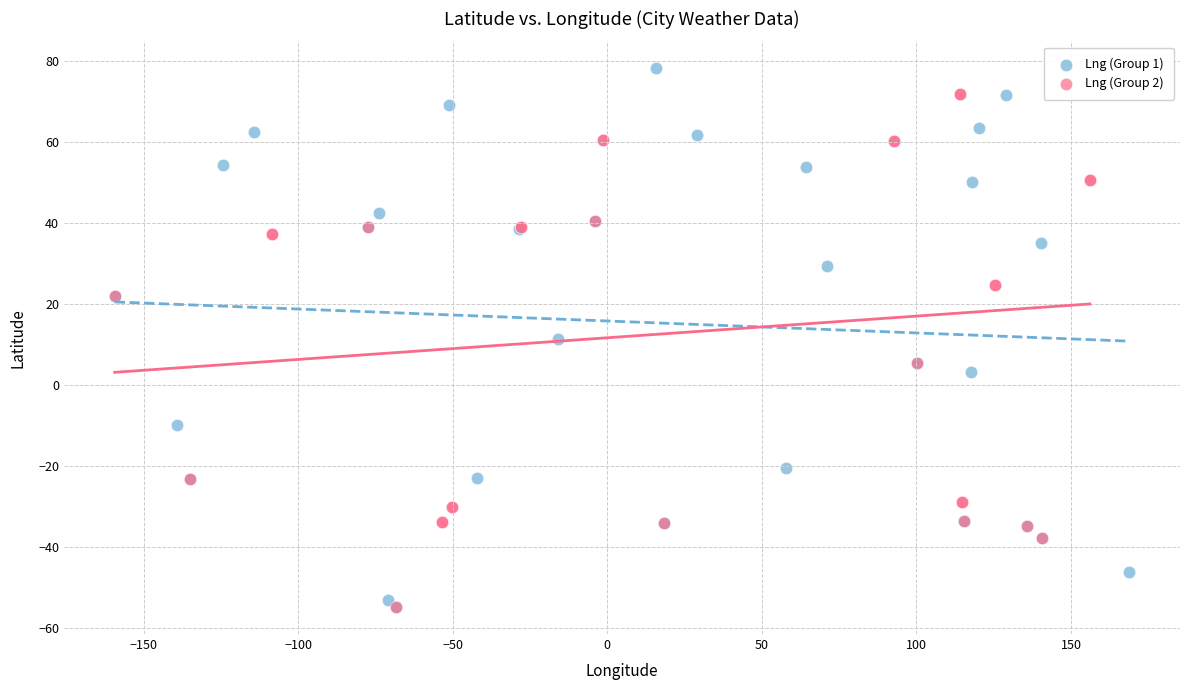

Which series has the widest spread of Y values?

Lng (Group 1)